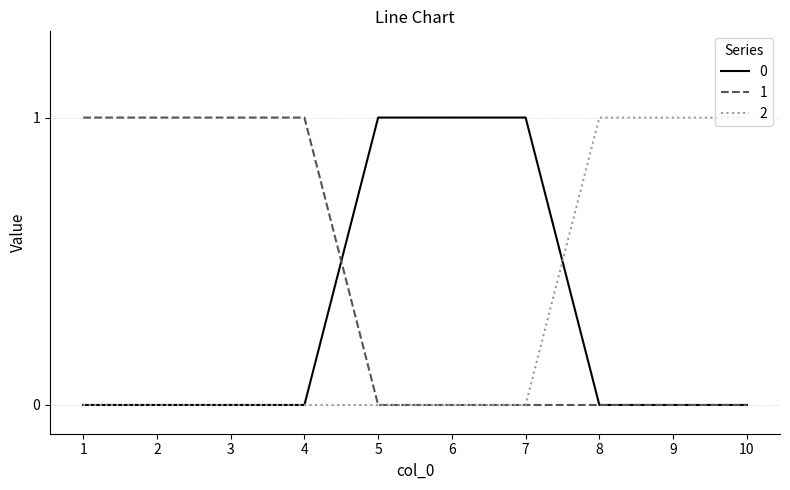

How many lines are shown in the chart?

3